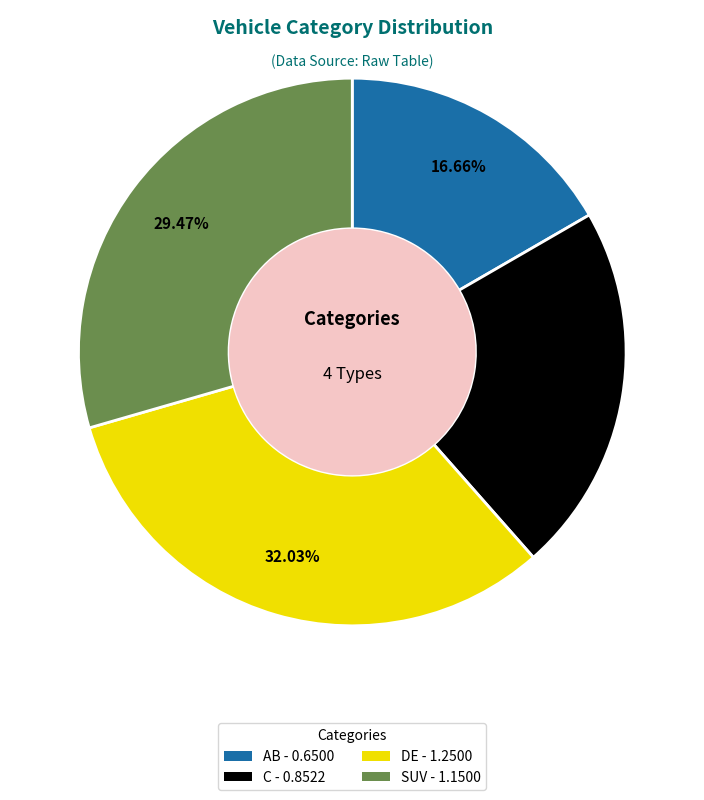

How many segments does this pie chart have?

4